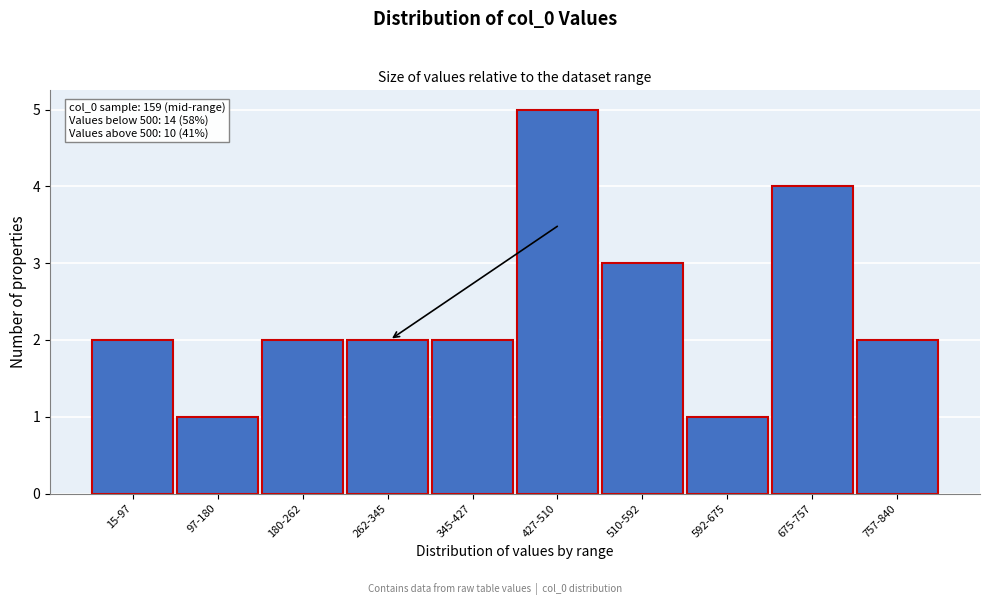

Reading left to right, list all the values displayed in this chart.

2	1	2	2	2	5	3	1	4	2